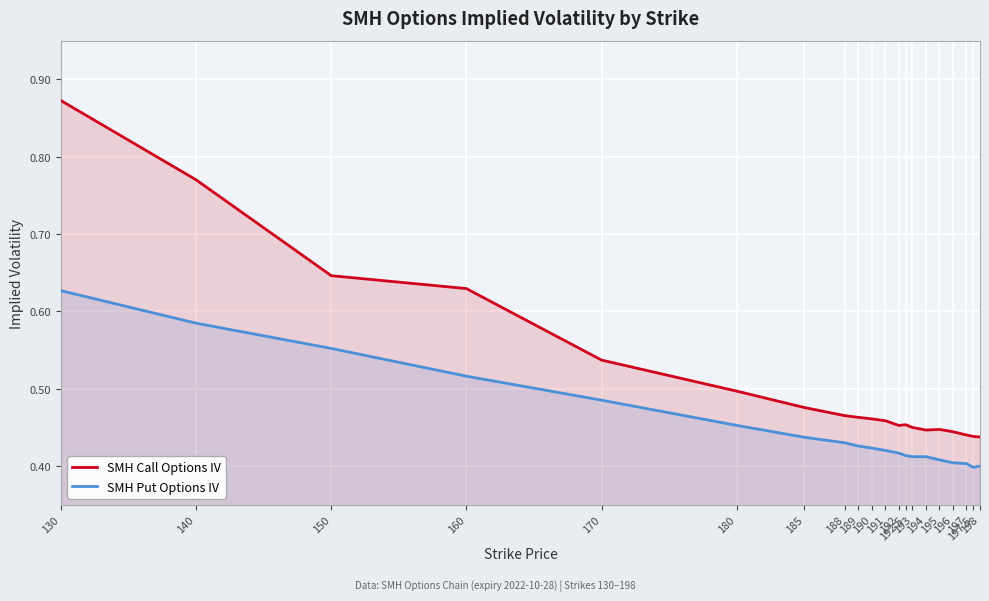

List the labels in order of SMH Put Options IV value, largest first.

130, 140, 150, 160, 170, 180, 185, 188, 189, 190, 191, 192, 192.5, 193, 194, 195, 196, 197, 198, 197.5